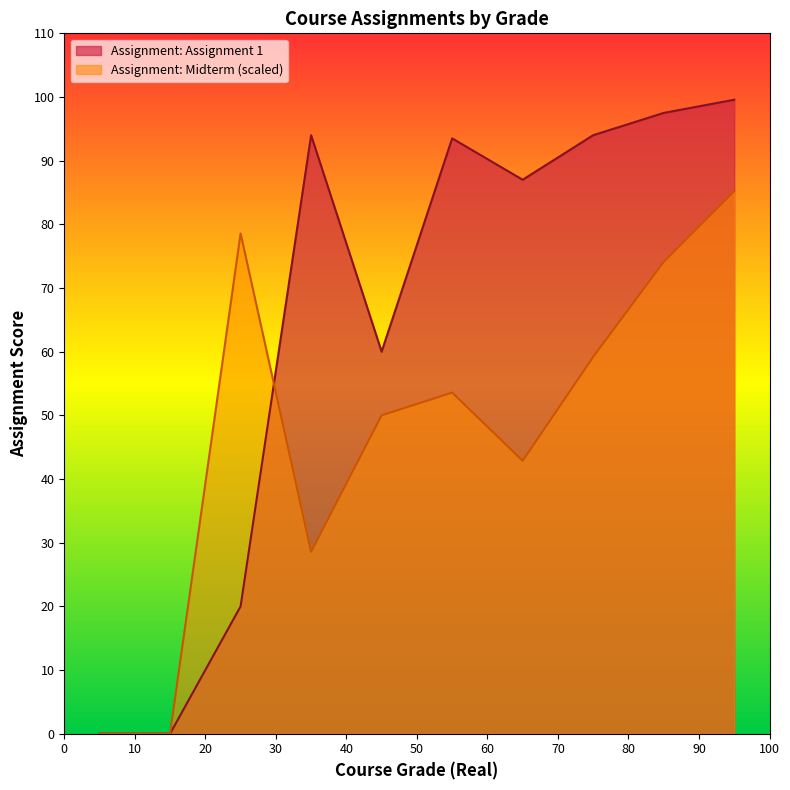

Which series has the largest total across all categories?

Assignment: Assignment 1